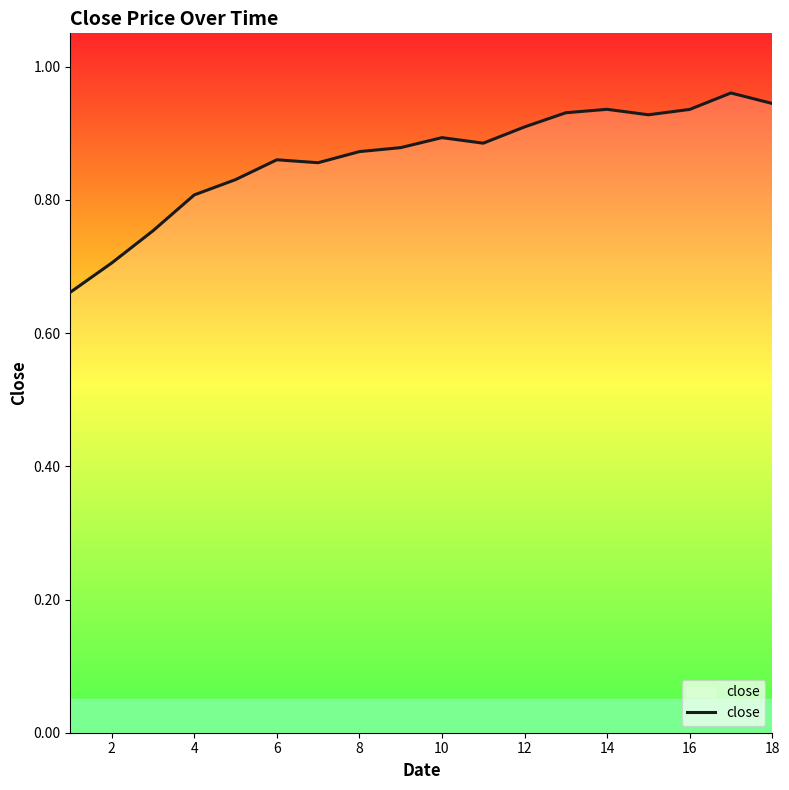

What is the difference between the maximum and minimum values?

0.3